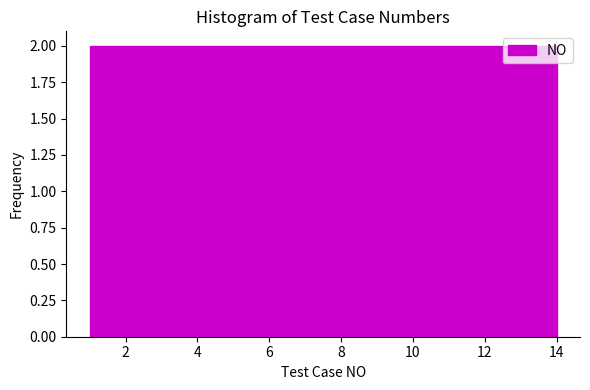

What is the height of the bar covering 4.8 to 6.6 on the x-axis? Neither the bar edges nor the heights are printed on the chart, so give them approximately, as read against the axes.

2